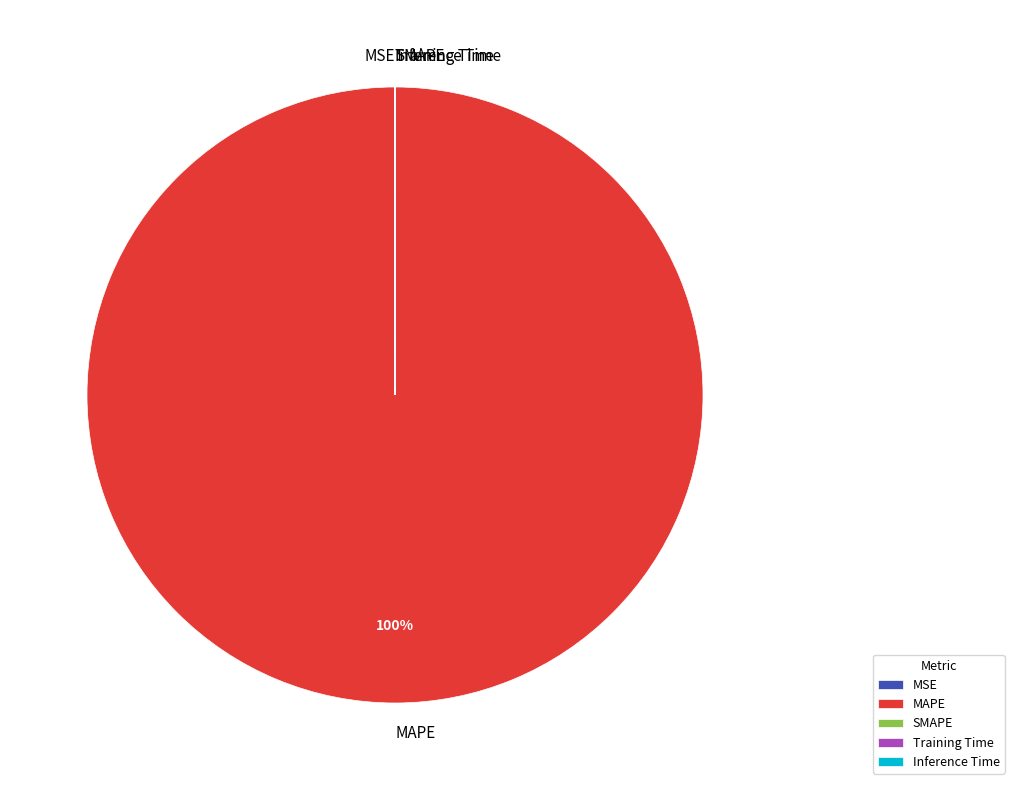

To the nearest percent, what is the average slice percentage?

20%